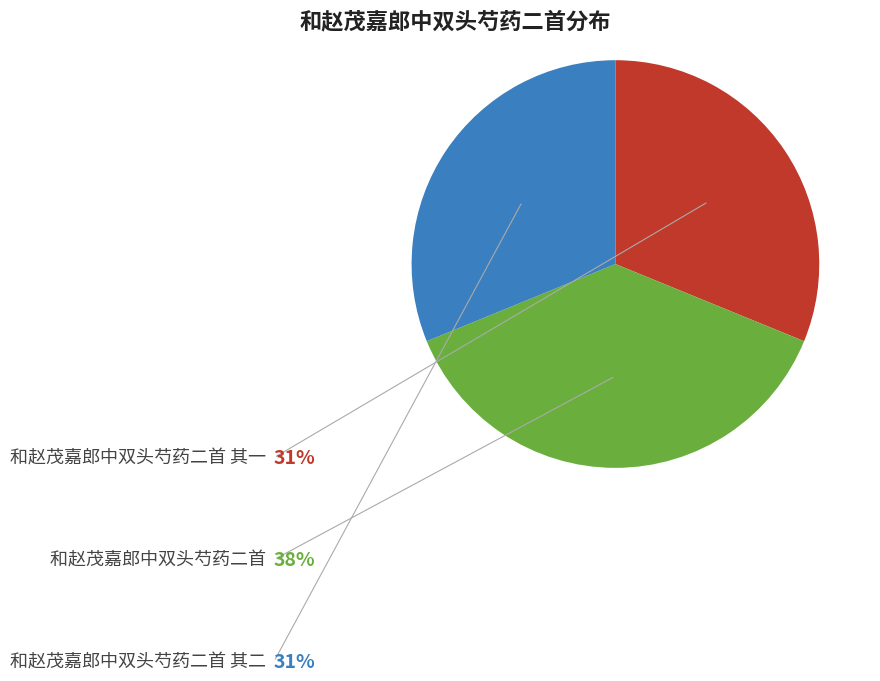

To the nearest percent, what is the combined percentage of 和赵茂嘉郎中双头芍药二首 其二 and 和赵茂嘉郎中双头芍药二首?

69%